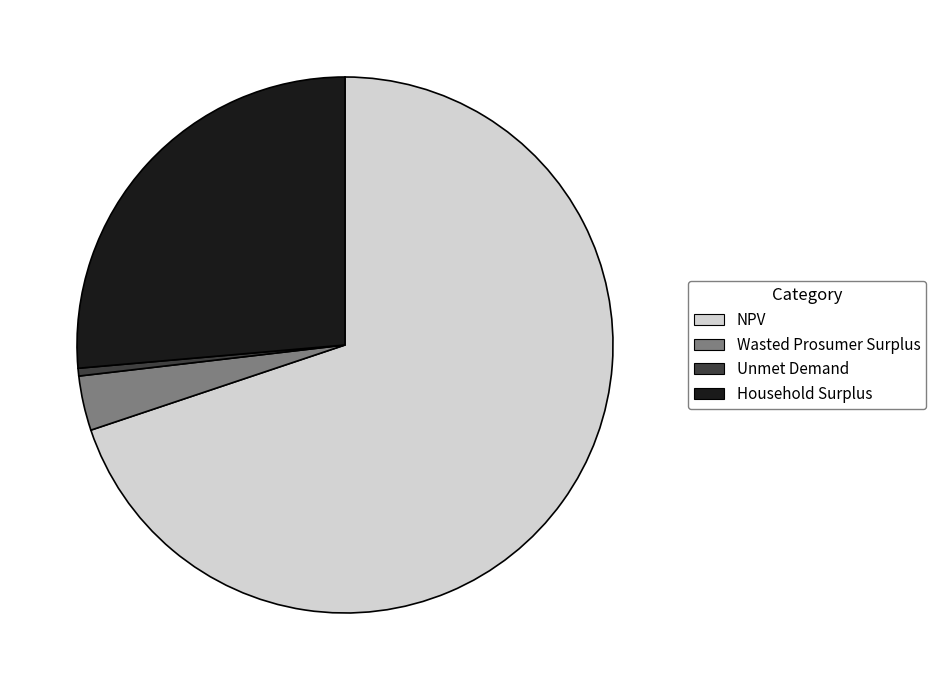

Approximately how many times larger is the value at Wasted Prosumer Surplus compared to Unmet Demand?

7.1